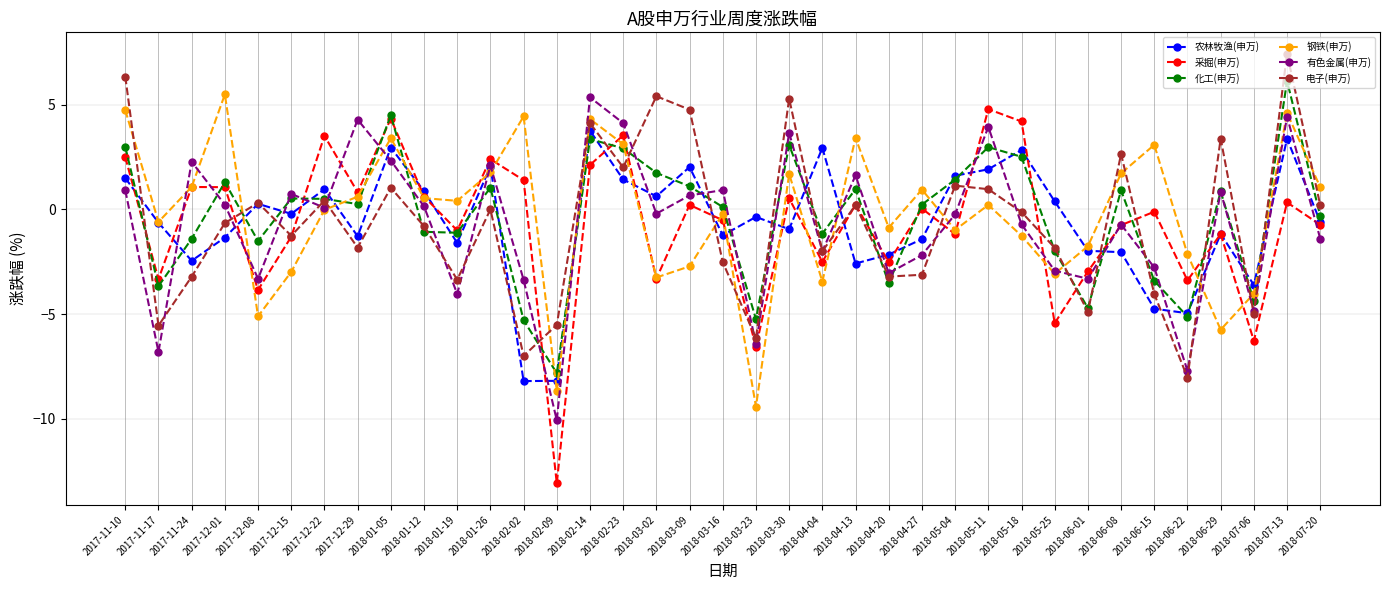

What is the value of the 采掘(申万) point at the 34th from the left?

-1.2